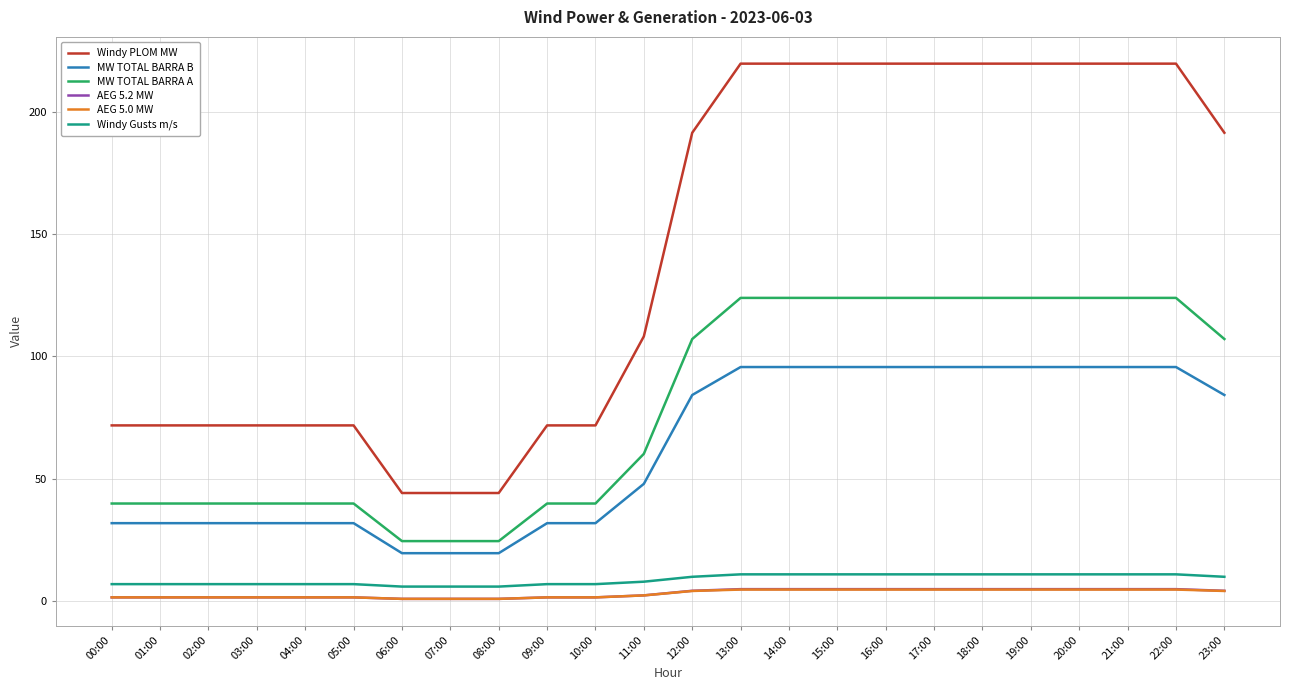

Is the value of AEG 5.0 MW at 00:00 greater than the value of MW TOTAL BARRA B at 09:00?

No